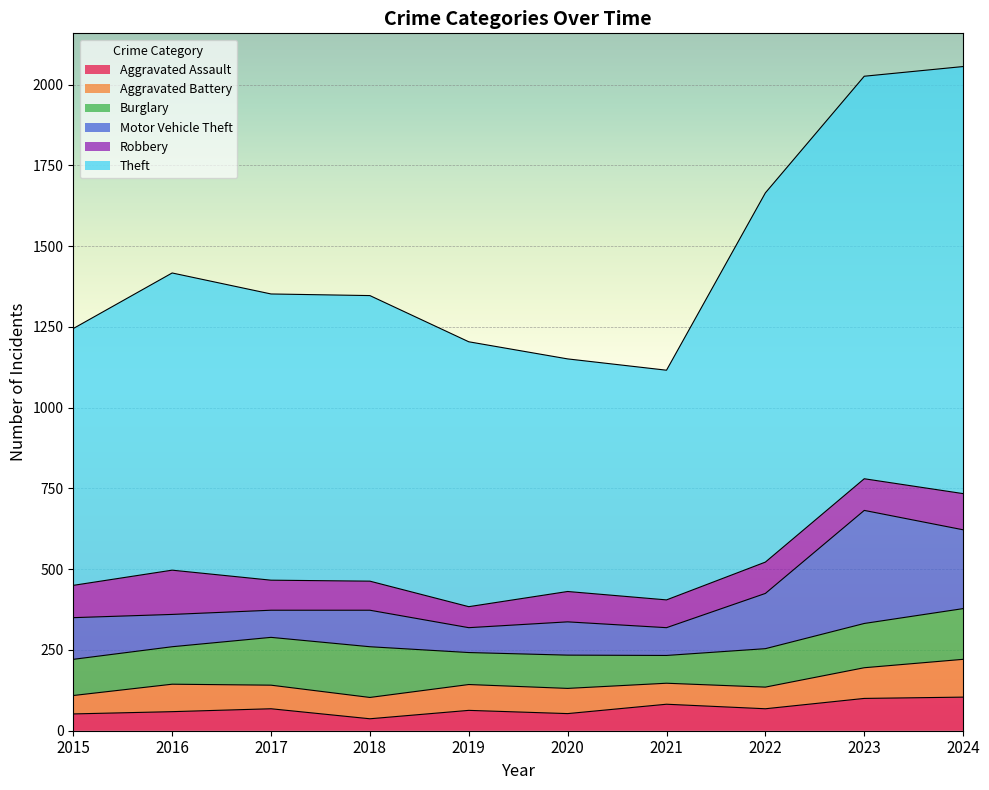

At which label is Aggravated Battery closest to 87?

2016